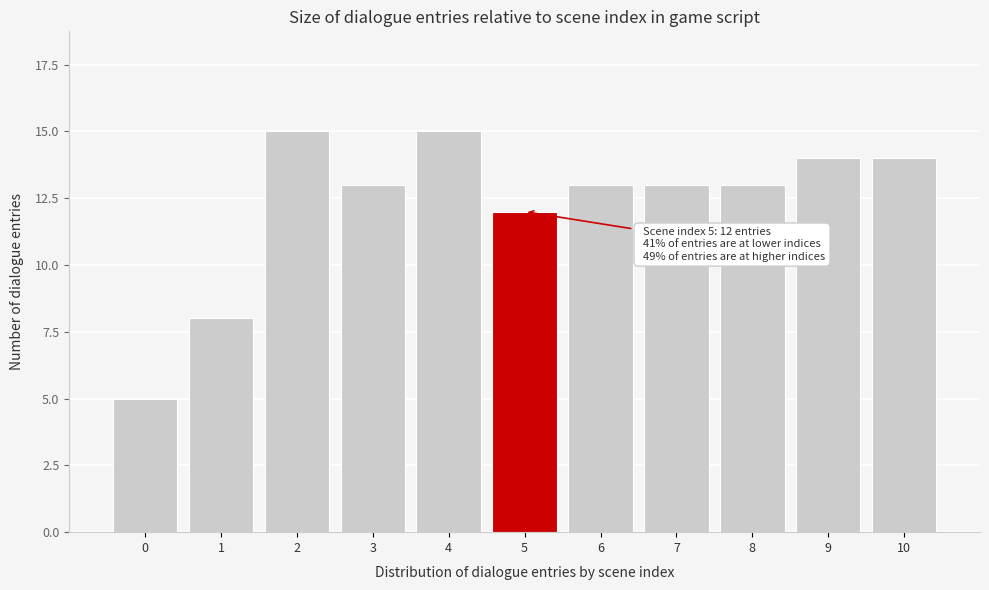

Reading left to right, list all the values displayed in this chart.

0=5	1=8	2=15	3=13	4=15	5=12	6=13	7=13	8=13	9=14	10=14